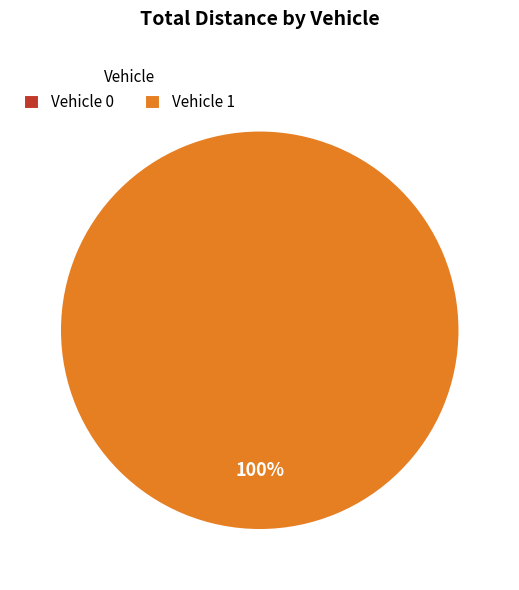

The Vehicle 0 slice represents 1% of the pie. True or false?

False